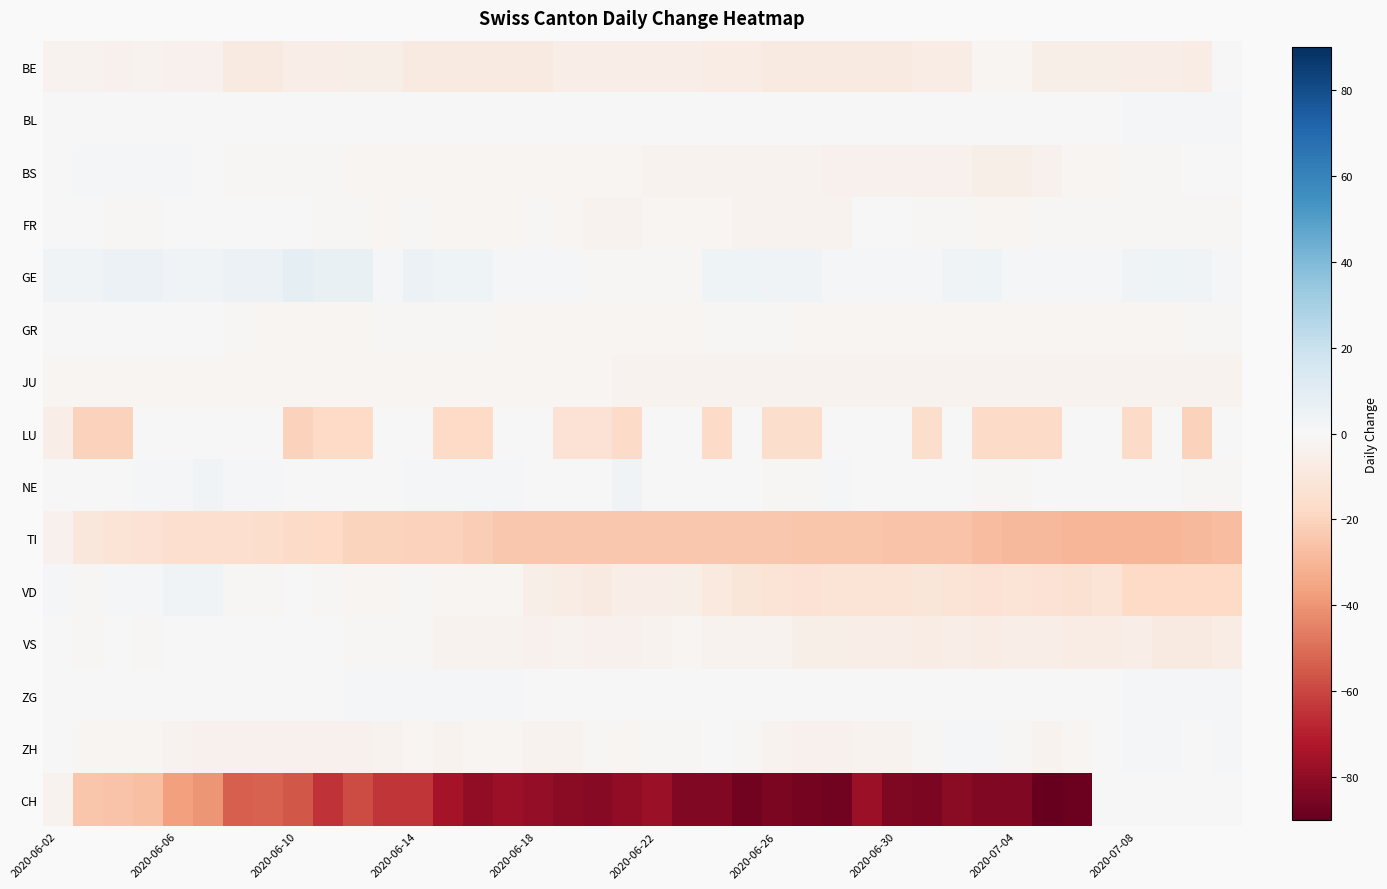

Which series has the largest total across all categories?

GE